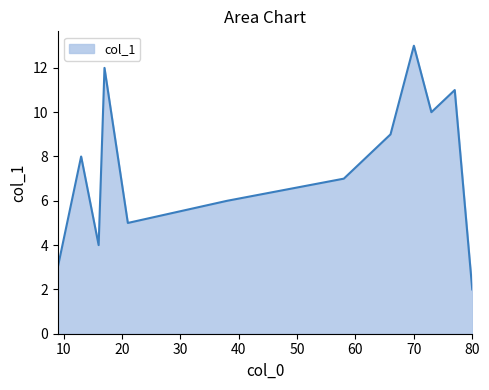

How many categories are shown in the chart?

12